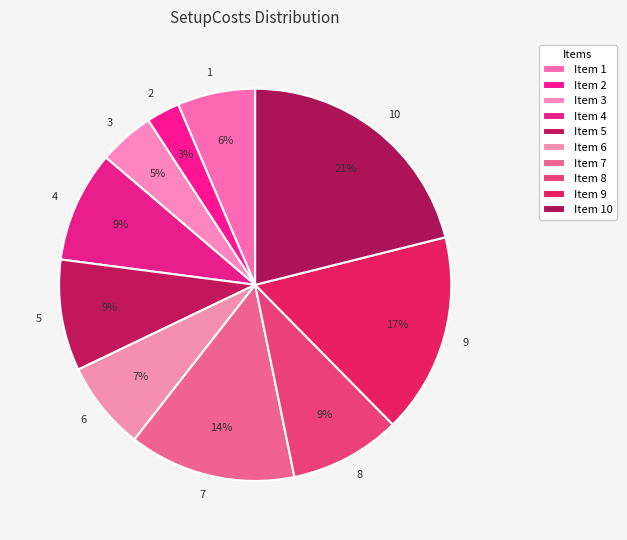

Which slice is the largest?

10